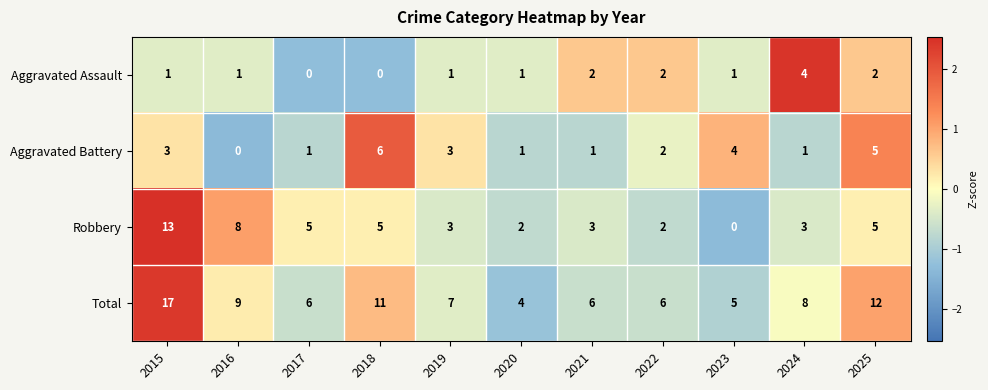

The Total series shows 7 at 2015. True or false?

False